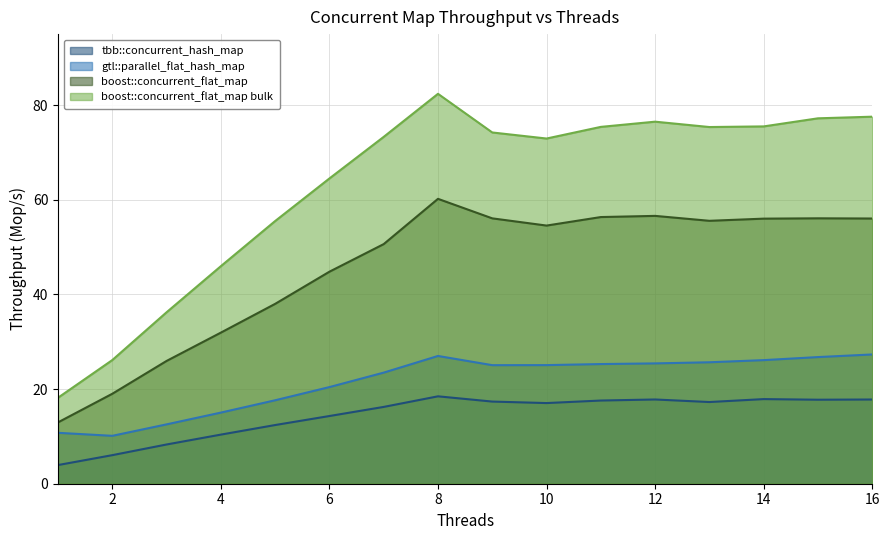

The gtl::parallel_flat_hash_map series shows 39.1 at 11. True or false?

False